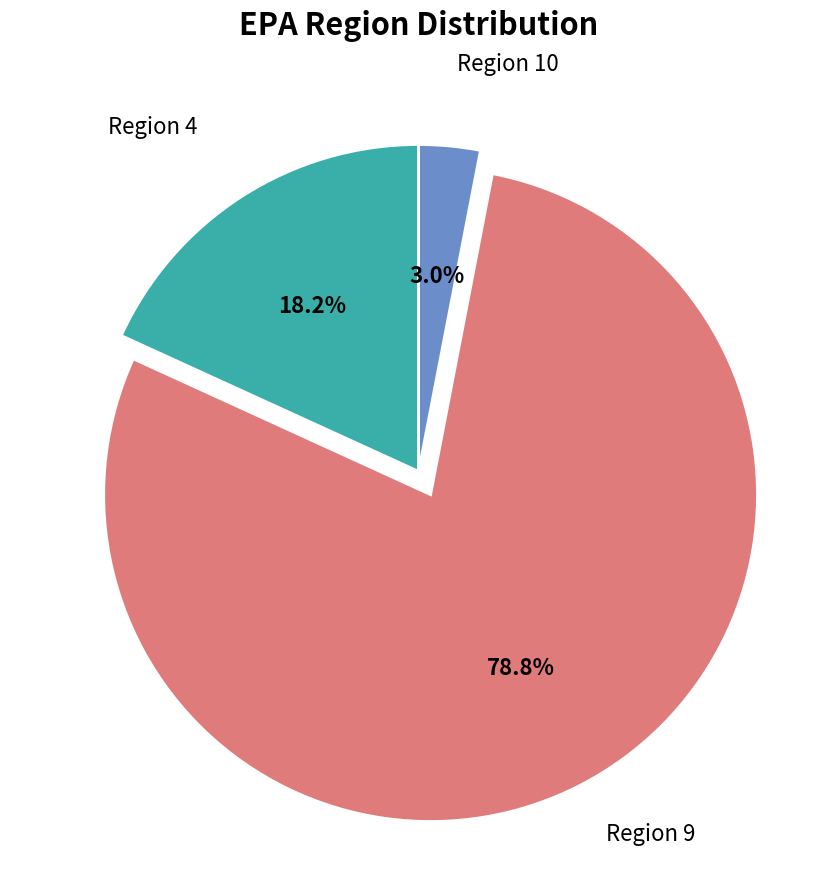

Is there any slice that represents more than half of the pie?

Yes